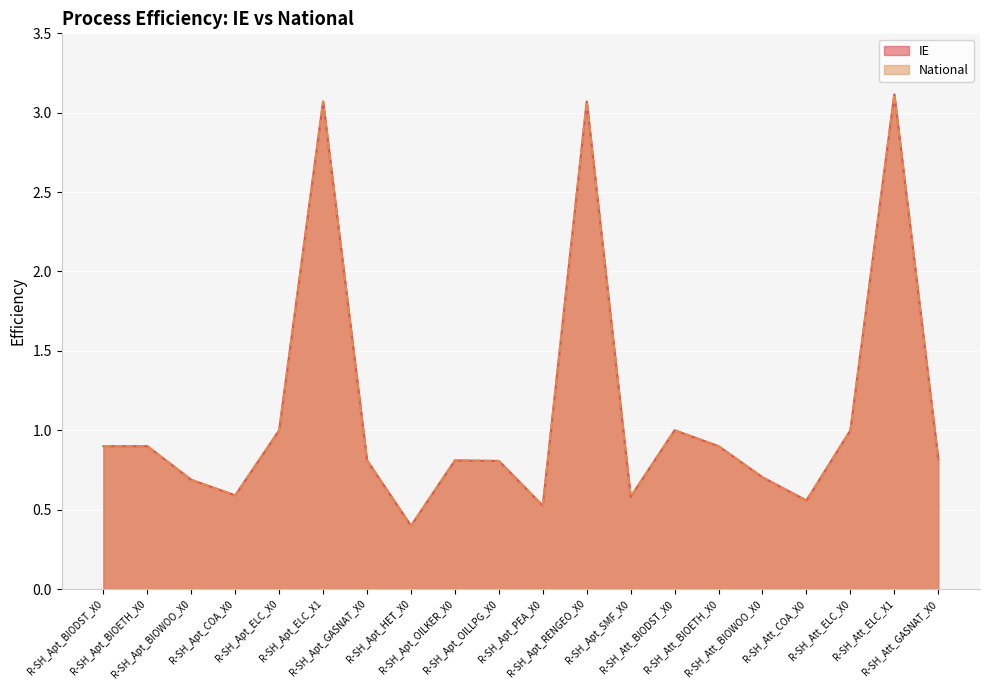

At which category does the chart reach its minimum across all series?

R-SH_Apt_HET_X0